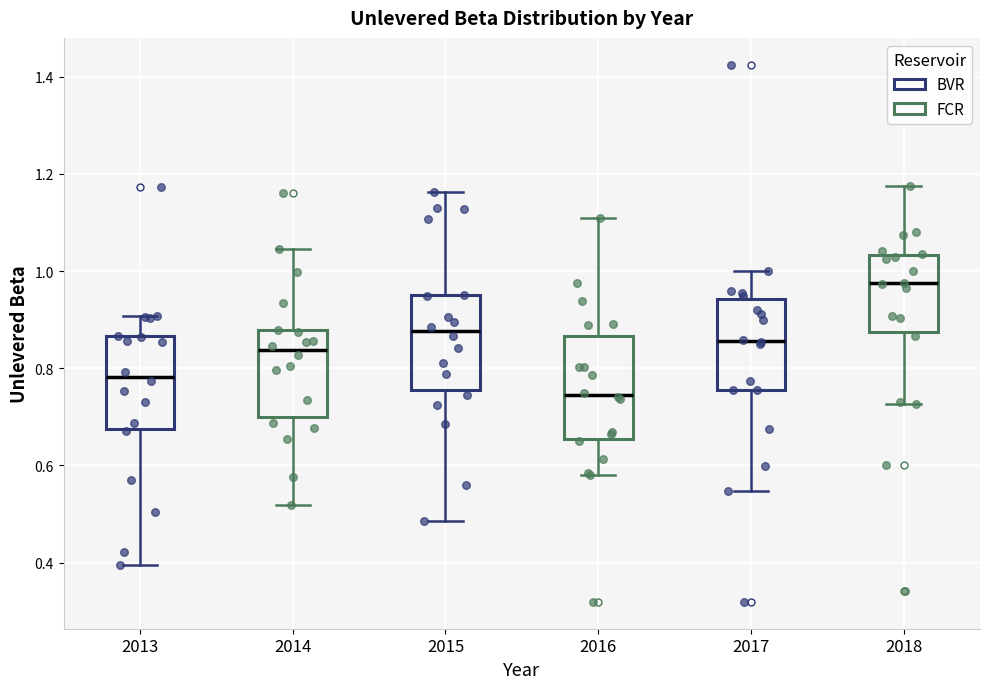

Which box has the lowest median line?

2016